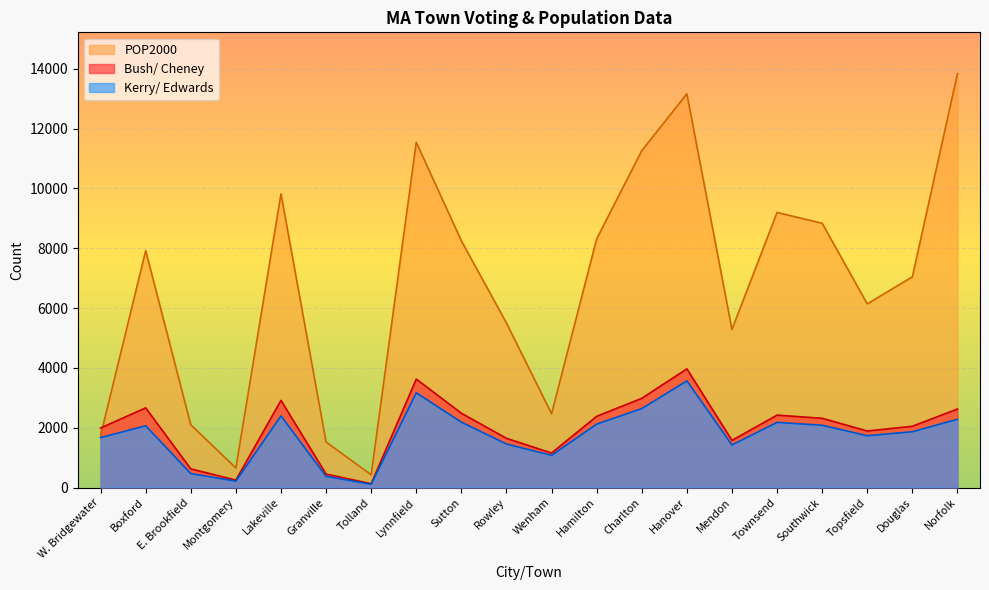

At which label does POP2000 reach its peak?

Norfolk